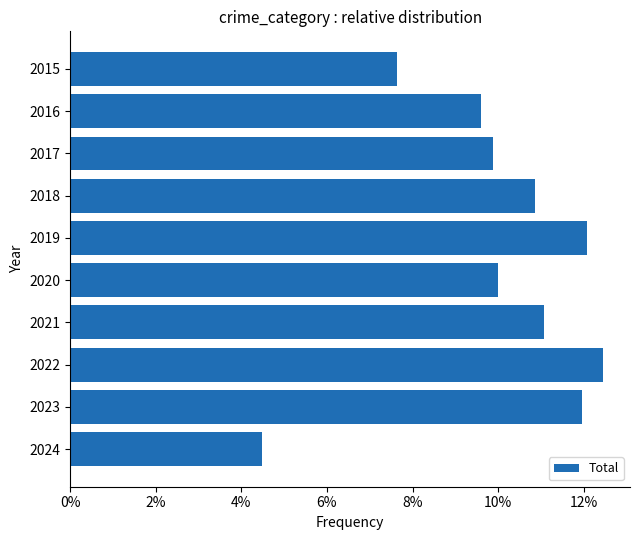

How many data points does each series have?

10